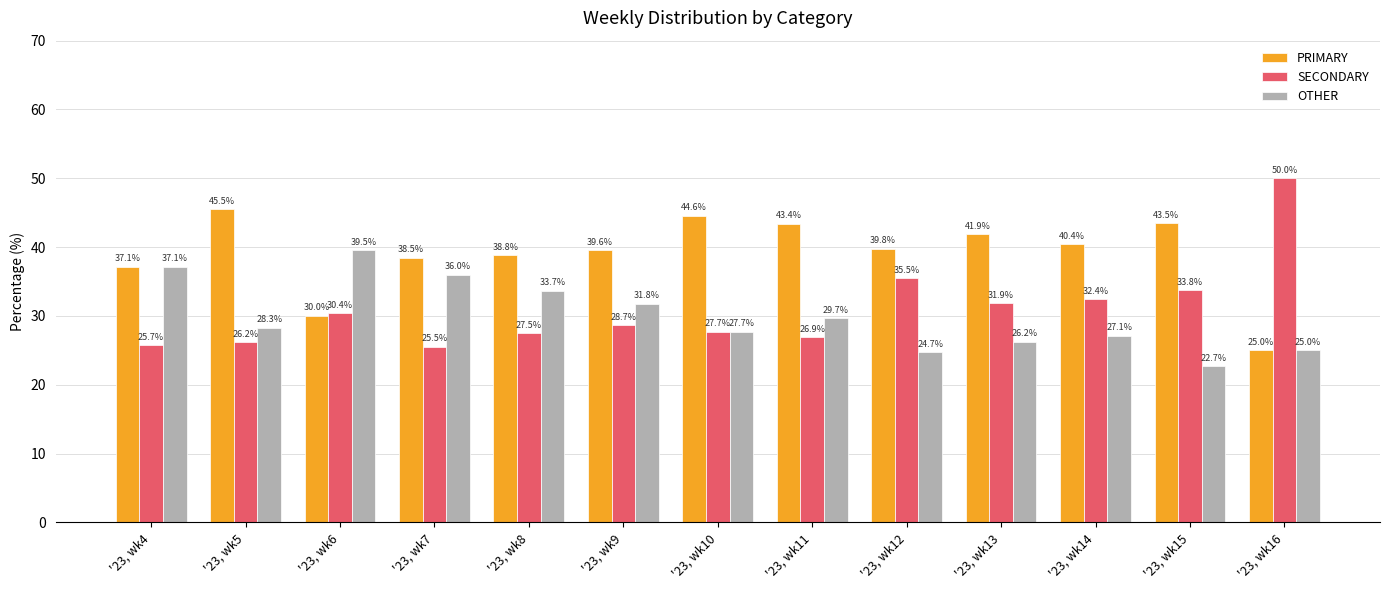

How many series are shown in this chart?

3